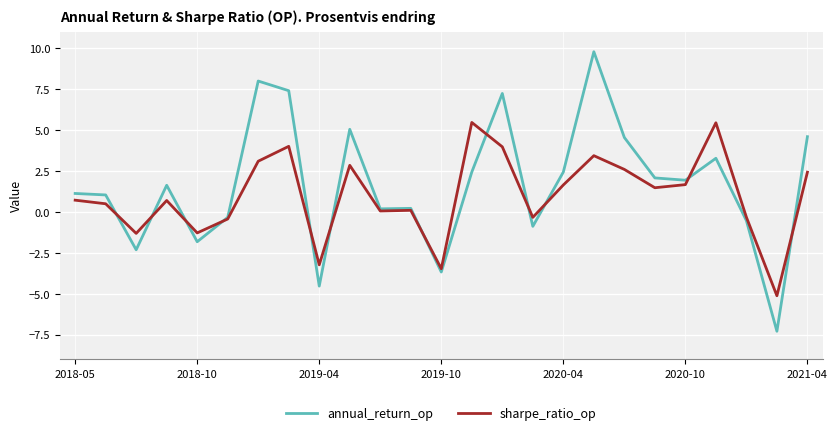

Which series has the largest total across all categories?

annual_return_op